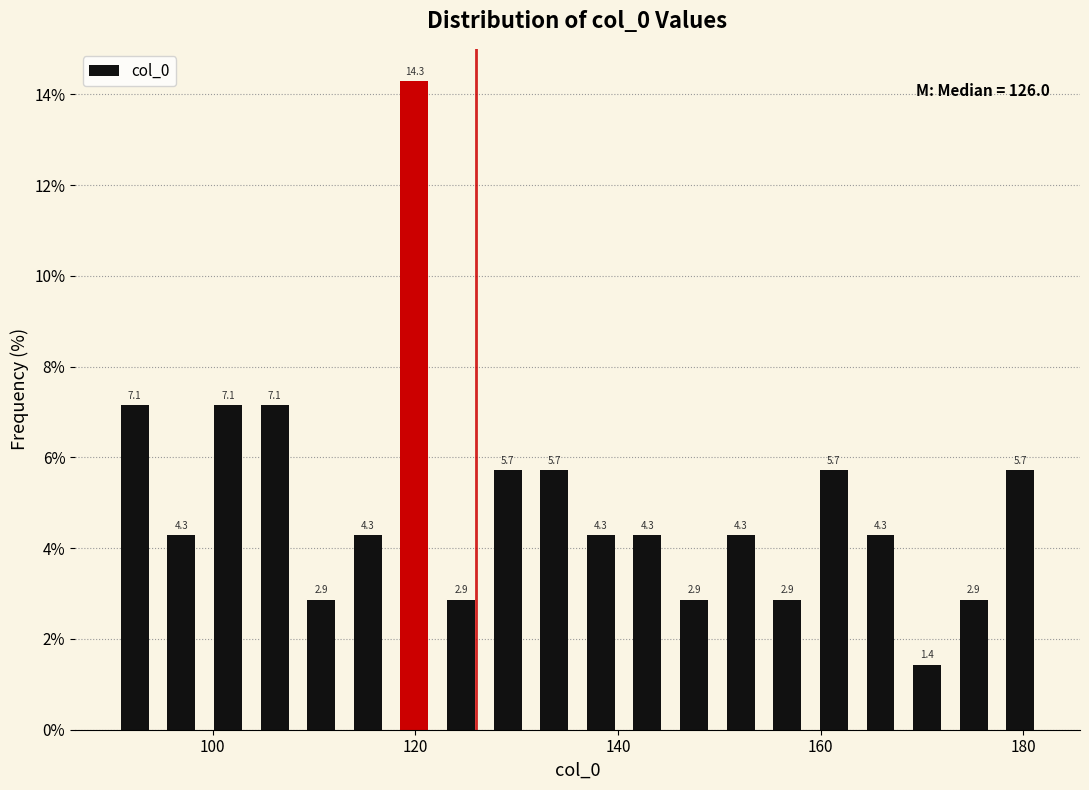

Read against the x-axis, roughly where is the centre of the tallest bar?

120